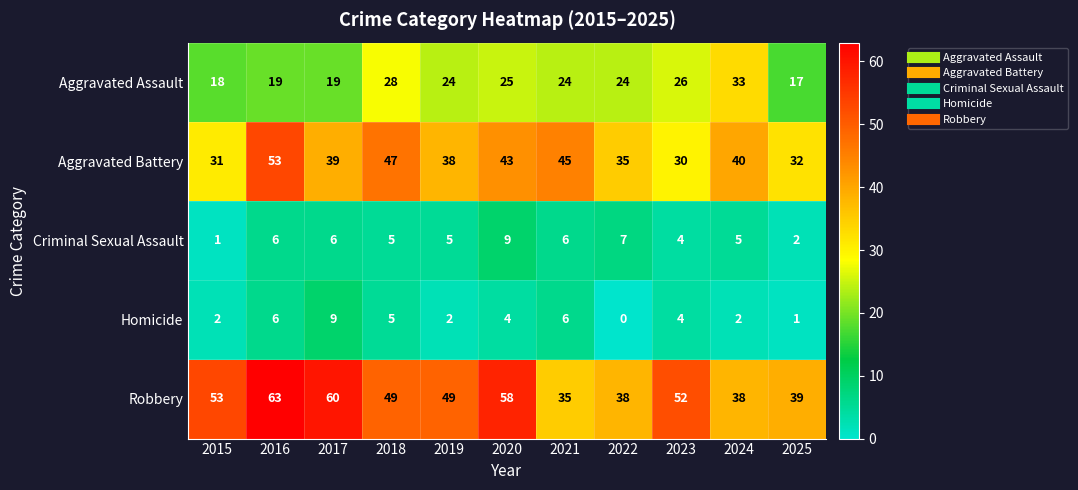

Rank the series at 2020 from highest to lowest value.

Robbery, Aggravated Battery, Aggravated Assault, Criminal Sexual Assault, Homicide